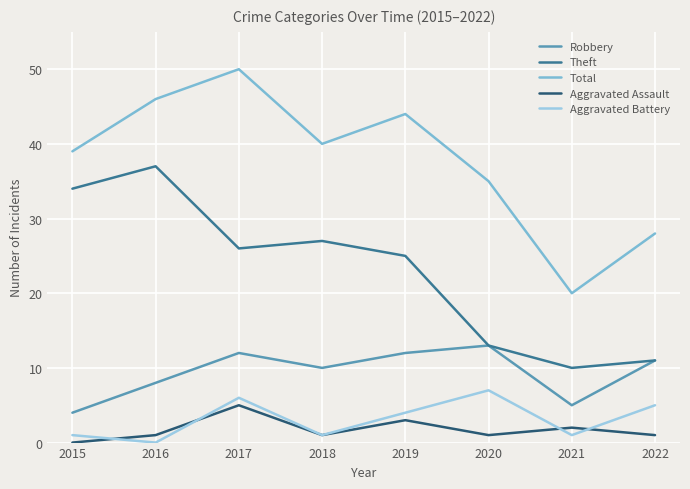

How many lines are shown in the chart?

5